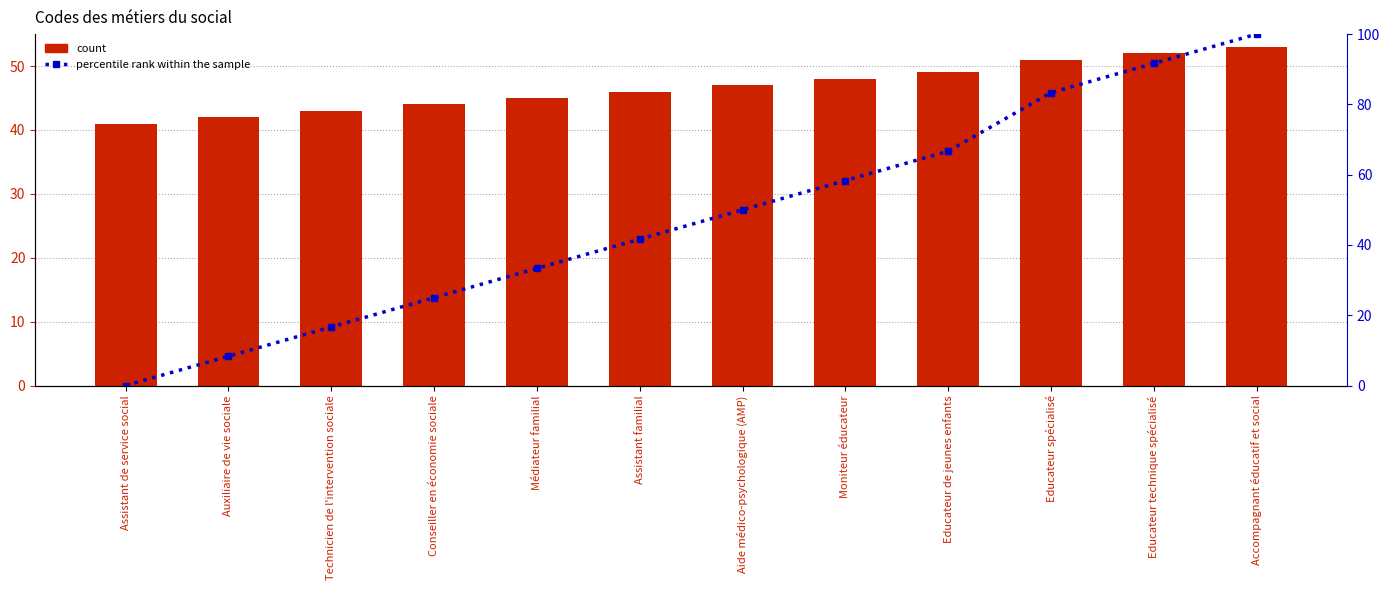

True or false: count has a value of 13.6 at Technicien de l'intervention sociale.

False